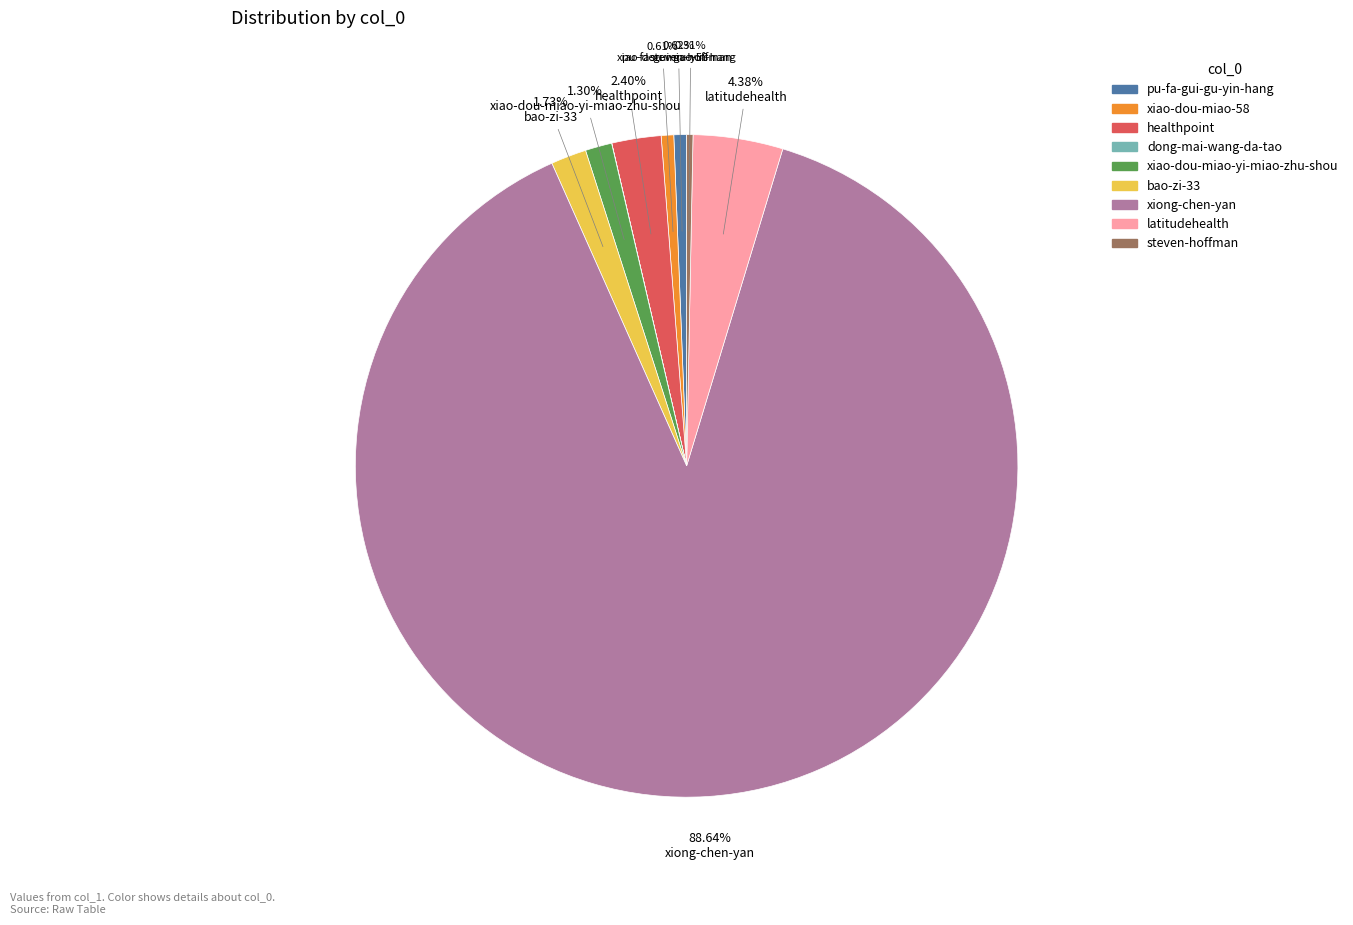

Is the sum of healthpoint and steven-hoffman greater than half?

No